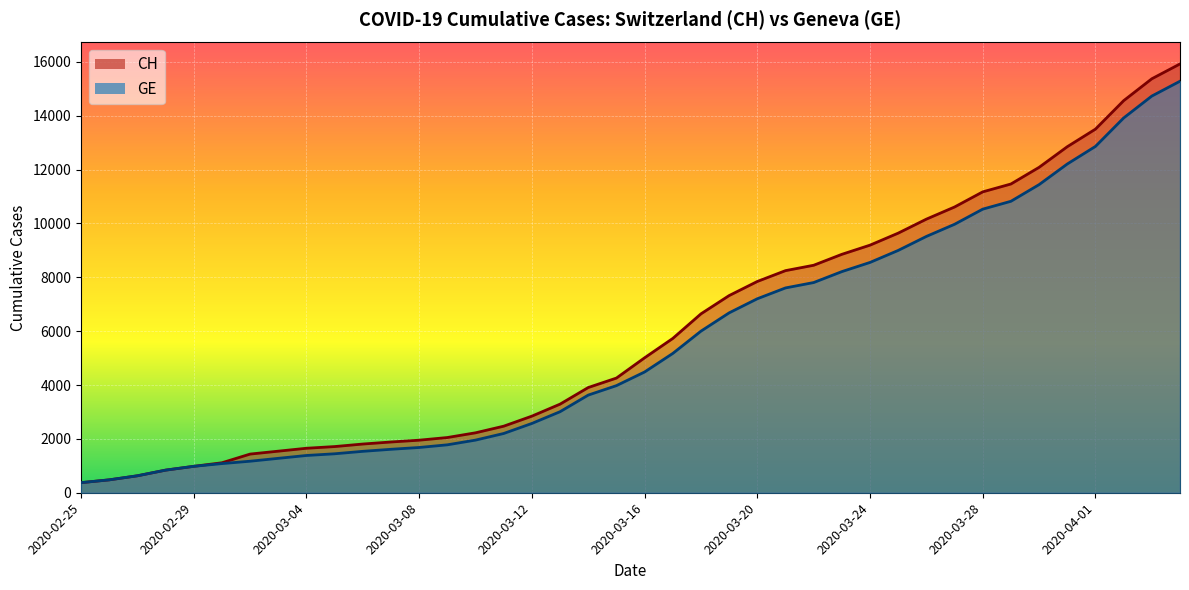

What is the difference between the maximum and minimum values in the GE series?

14909